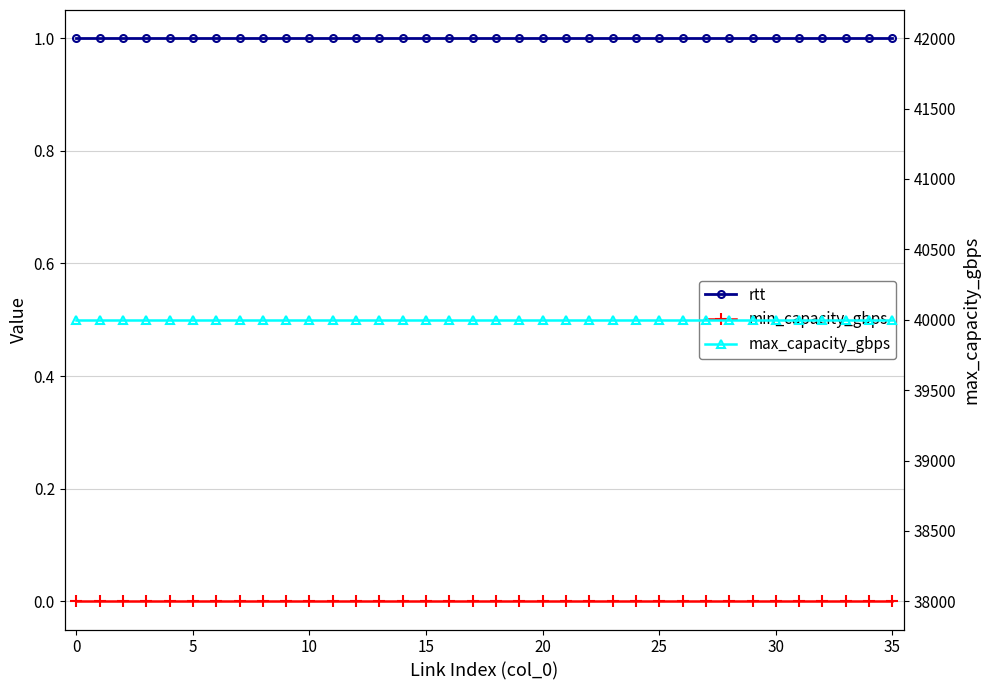

Is this an area chart (filled region under the line)?

No